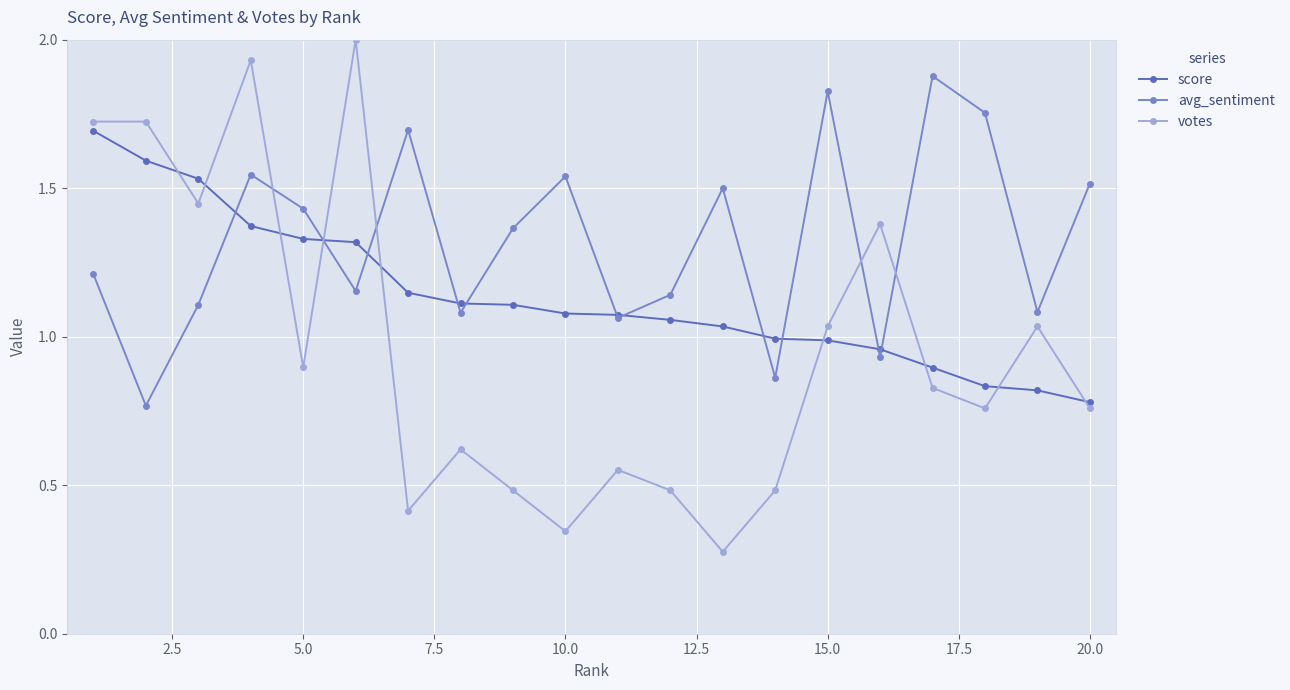

True or false: score and avg_sentiment intersect in this chart.

True